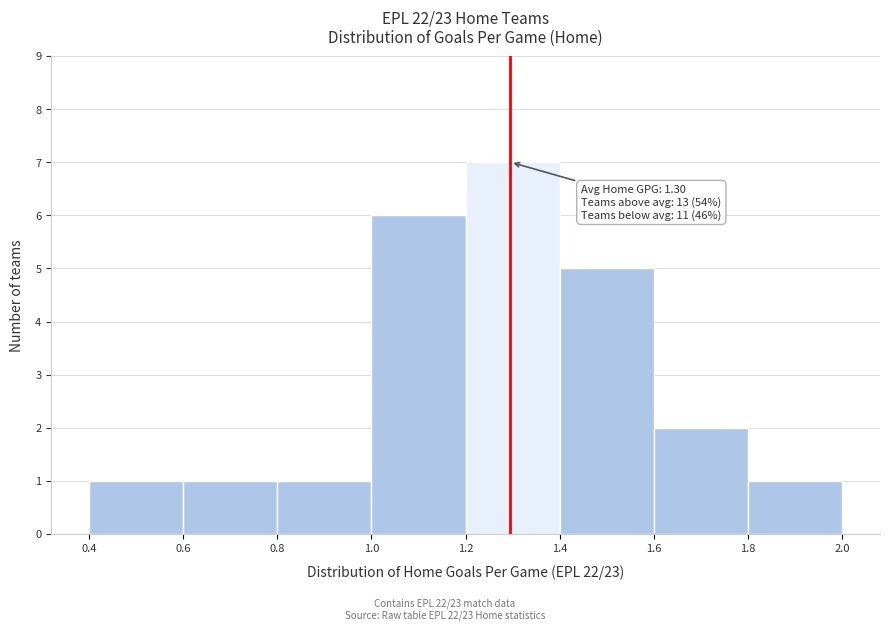

Over which range of the x-axis is the bar tallest?

1.2 to 1.4